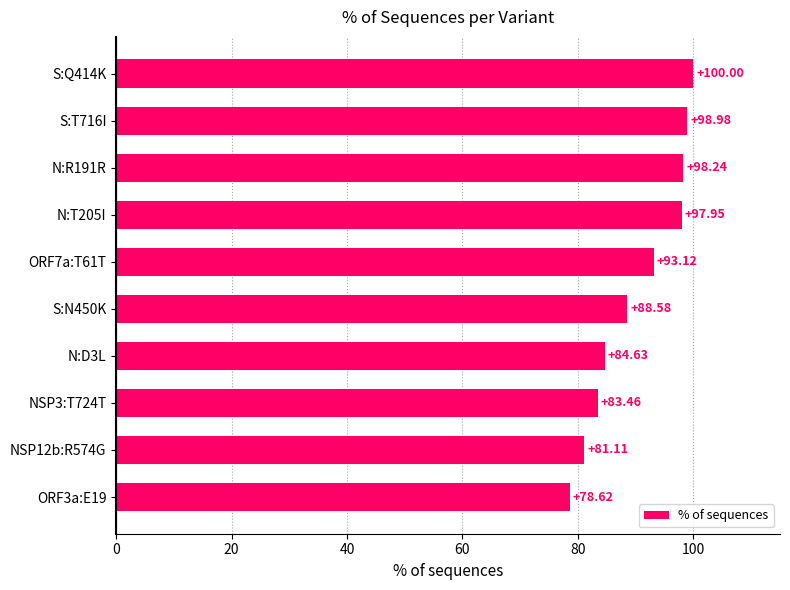

How many data points does each series have?

10